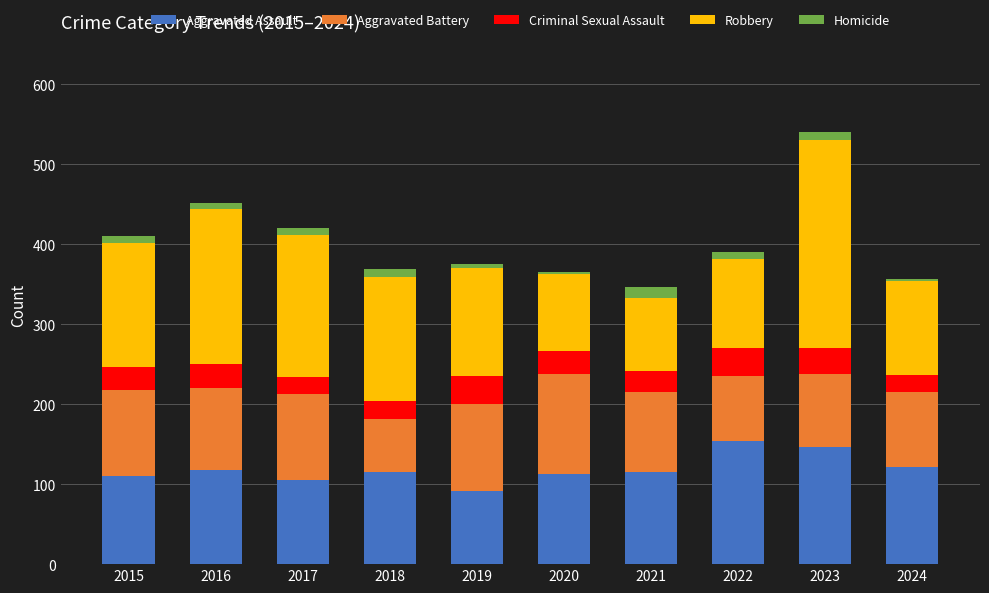

At which category is the sum across all series the highest?

2023